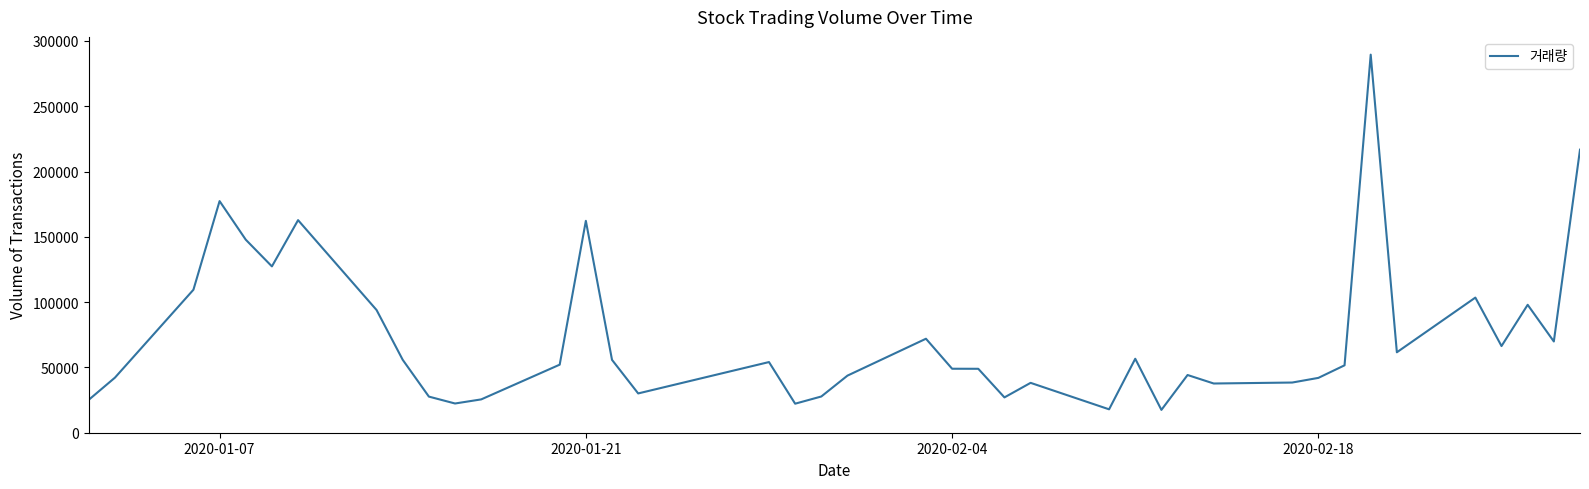

What is the minimum value shown in the chart?

17490